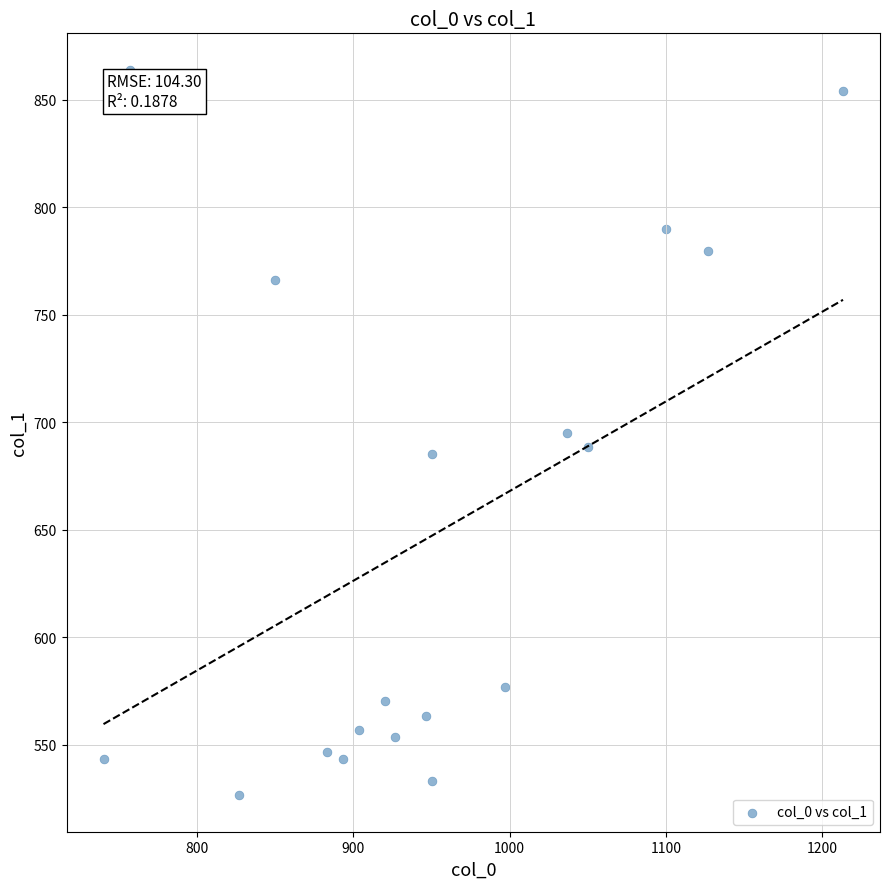

What is the range of Y values (max minus min)?

337.5